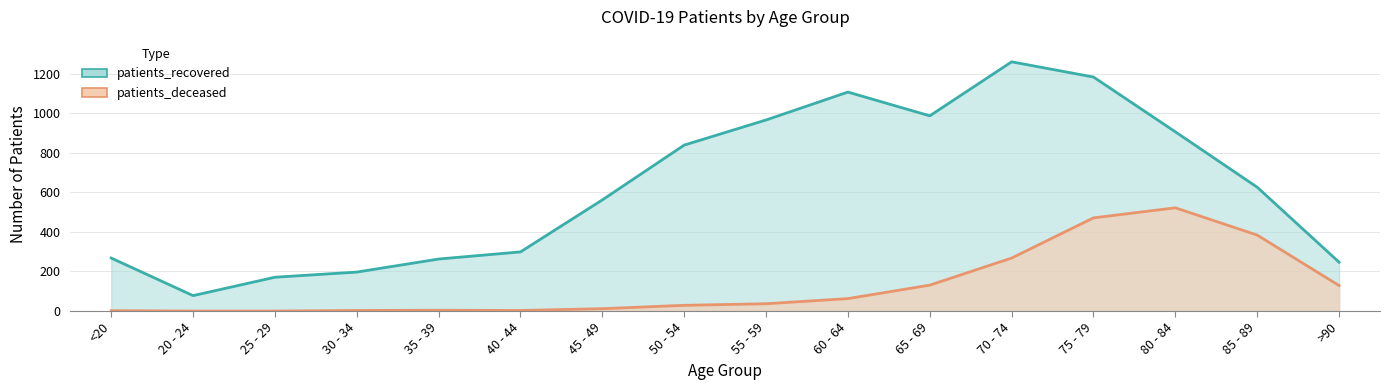

Which has a higher value, <20 or 20 - 24?

<20